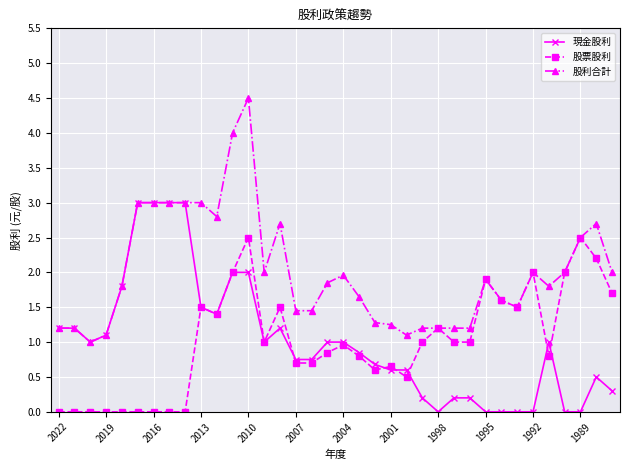

Rank the series by their maximum value, from lowest to highest.

股票股利, 現金股利, 股利合計